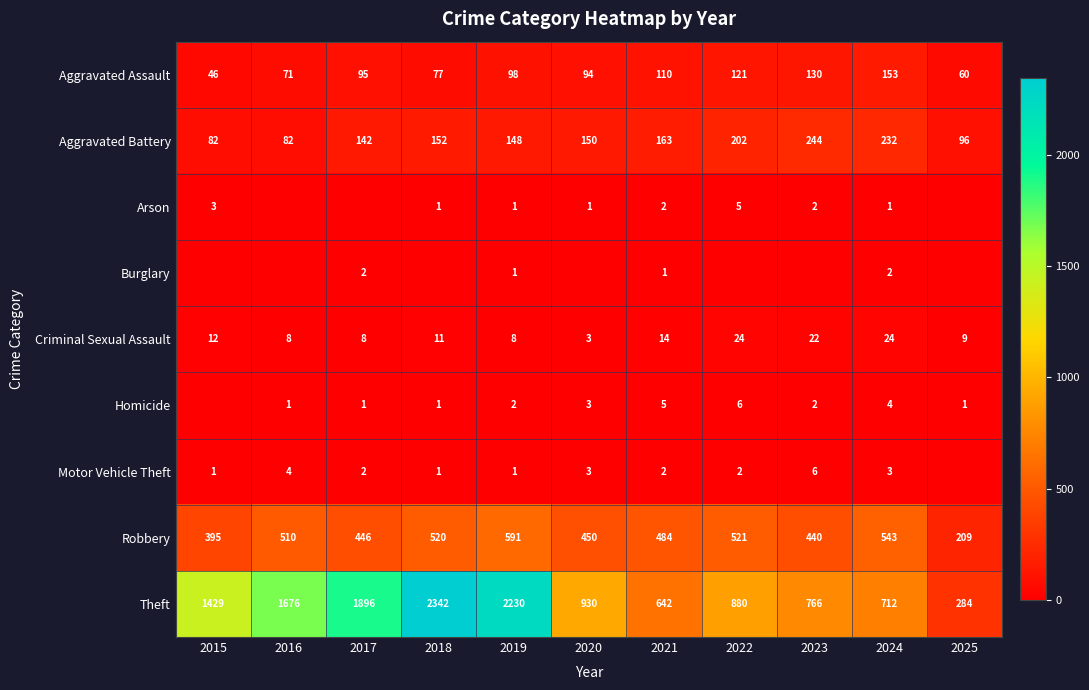

Between 2015 and 2019, which is larger?

2019